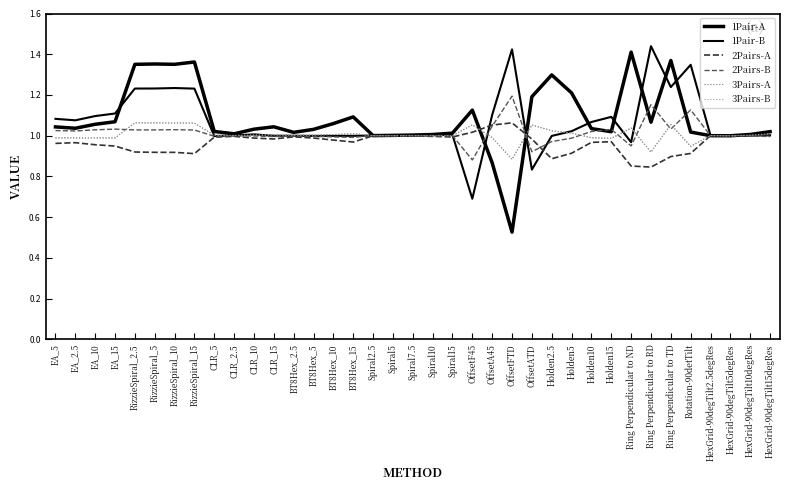

Which series has the widest spread of values?

1Pair-A